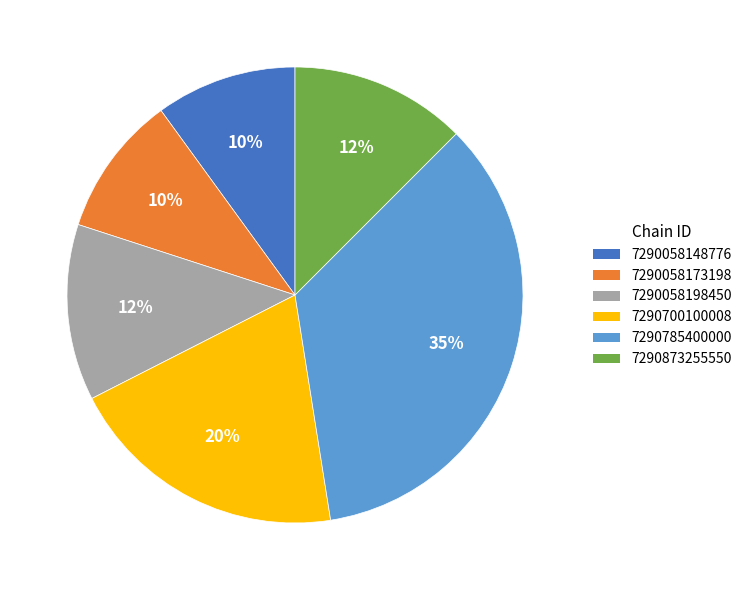

To the nearest percent, what is the average slice percentage?

17%